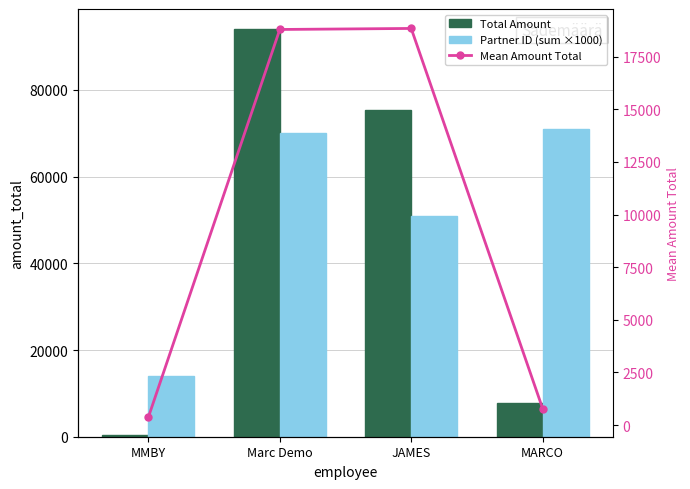

What is the label of the 3rd bar from the right?

Marc Demo